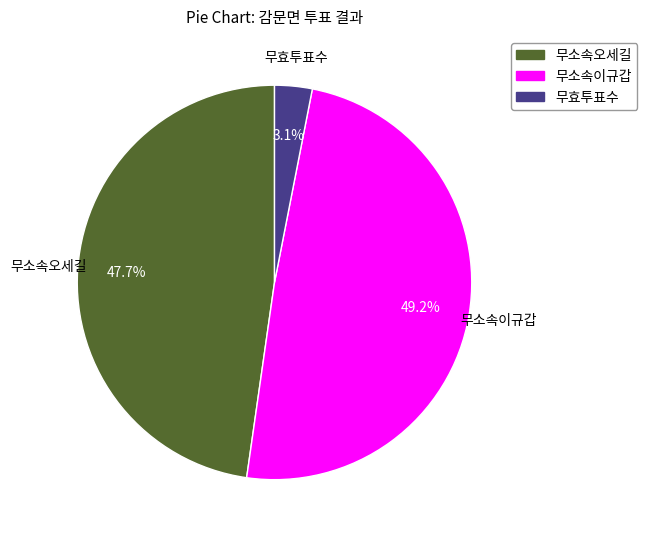

What percentage is the 무소속이규갑 slice, to the nearest percent?

49%